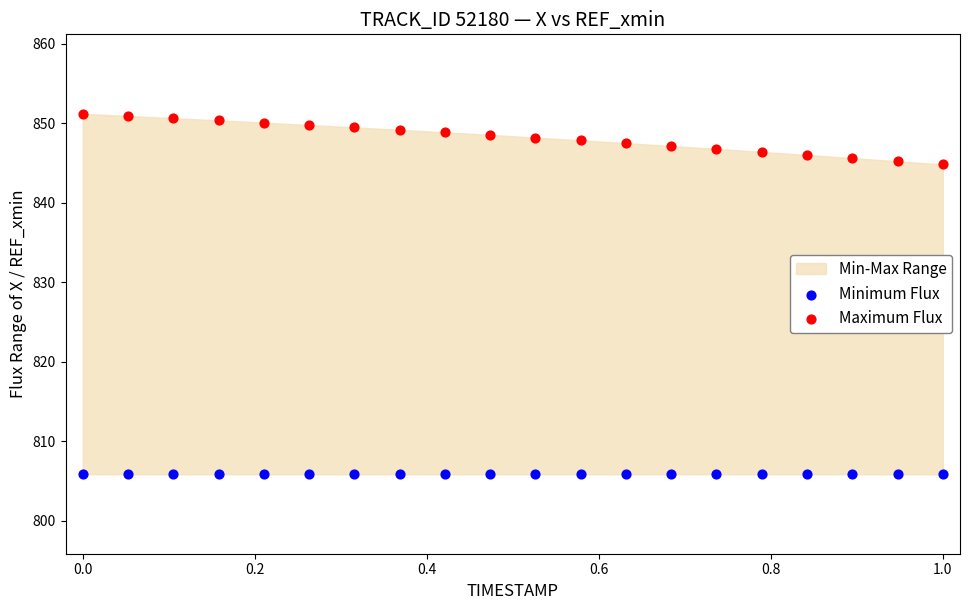

Which series contains the highest Y value?

Maximum Flux